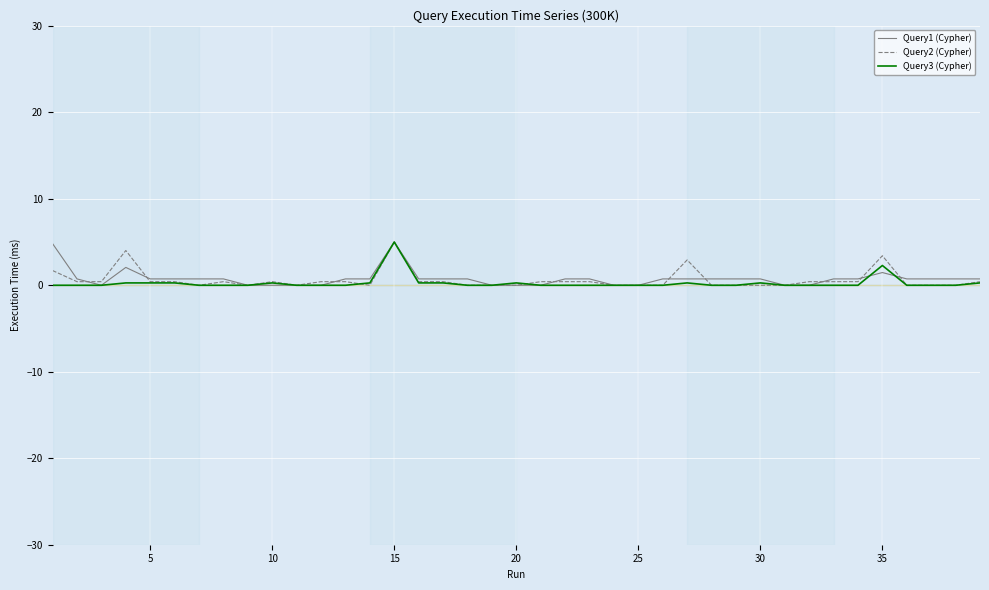

Does the chart have visible grid lines?

Yes